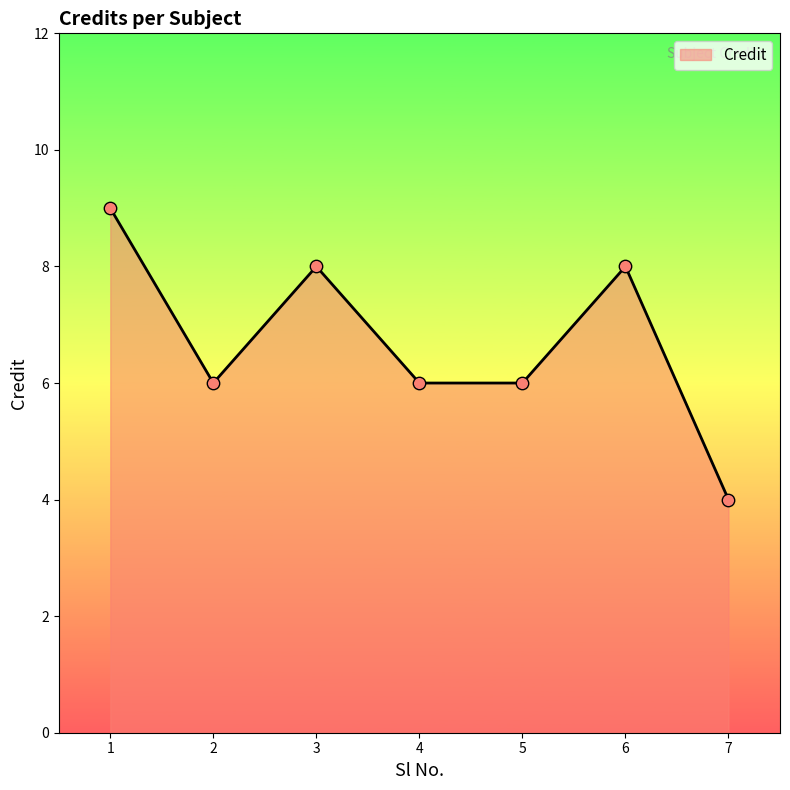

Between 3 and 5, which is larger?

3